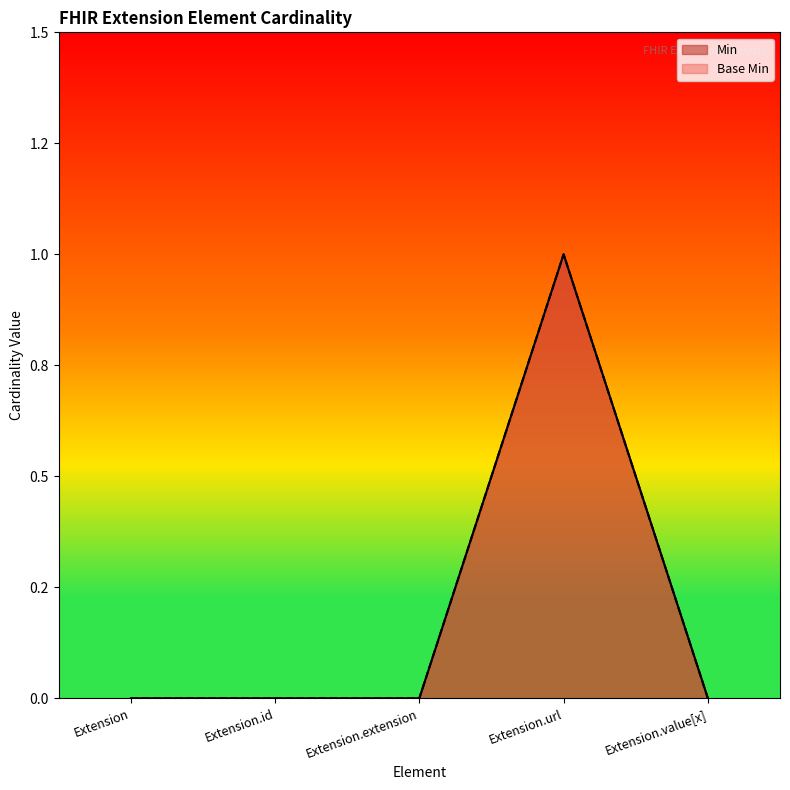

Which series changed the most between Extension and Extension.value[x]?

Min